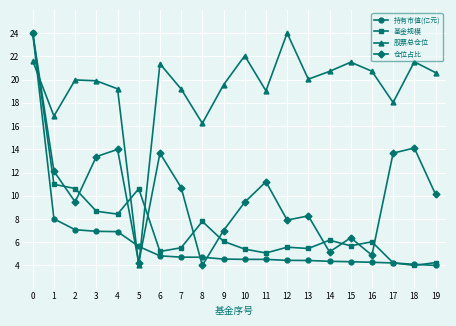

Is this an area chart (filled region under the line)?

No